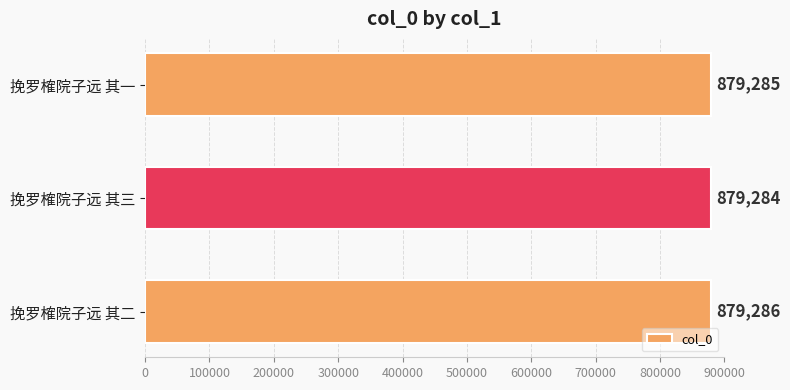

What is the smallest value displayed?

879284